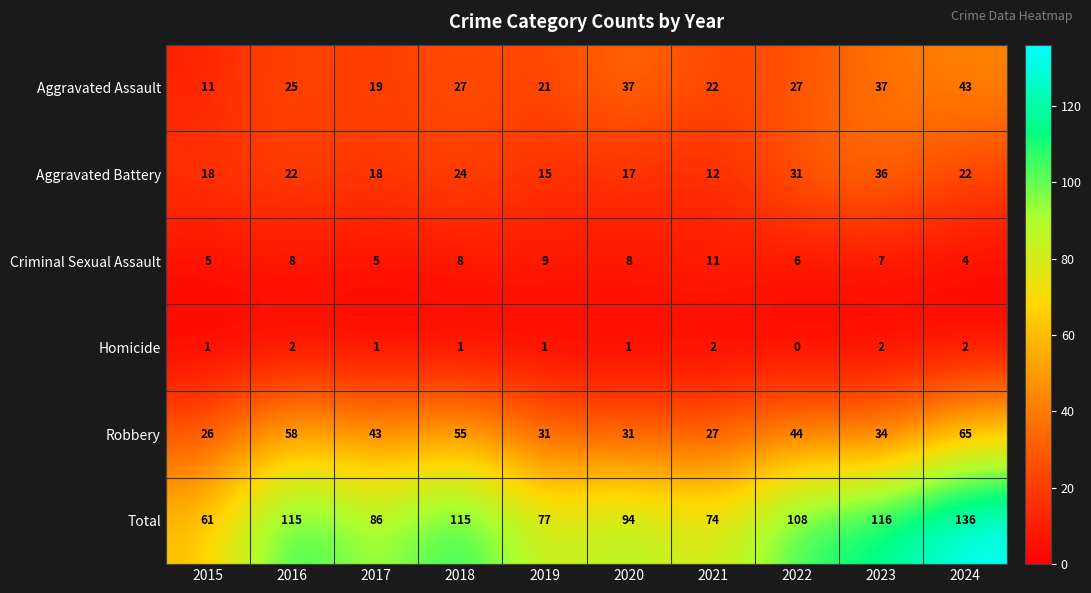

List the series in order of their peak value, highest first.

Total, Robbery, Aggravated Assault, Aggravated Battery, Criminal Sexual Assault, Homicide